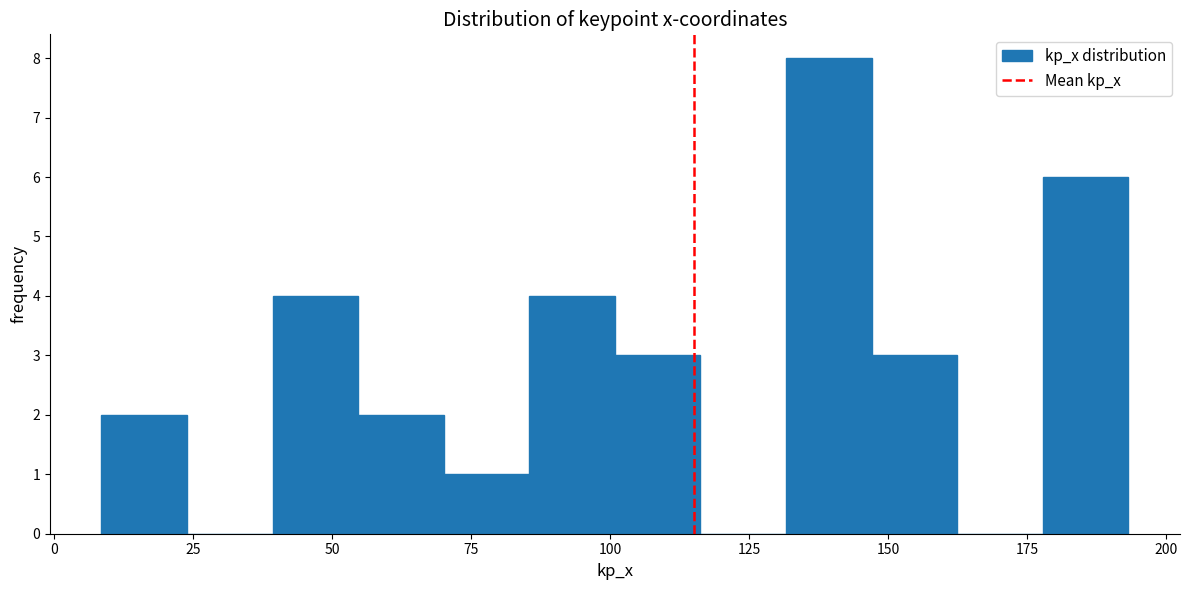

Read against the x-axis, roughly where is the centre of the tallest bar?

140